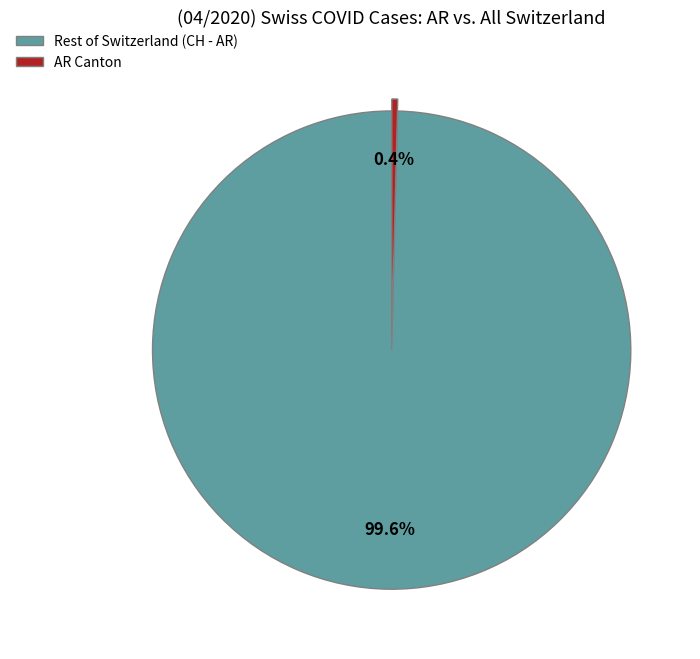

Combined, do Rest of Switzerland (CH - AR) and AR Canton account for over 50%?

Yes